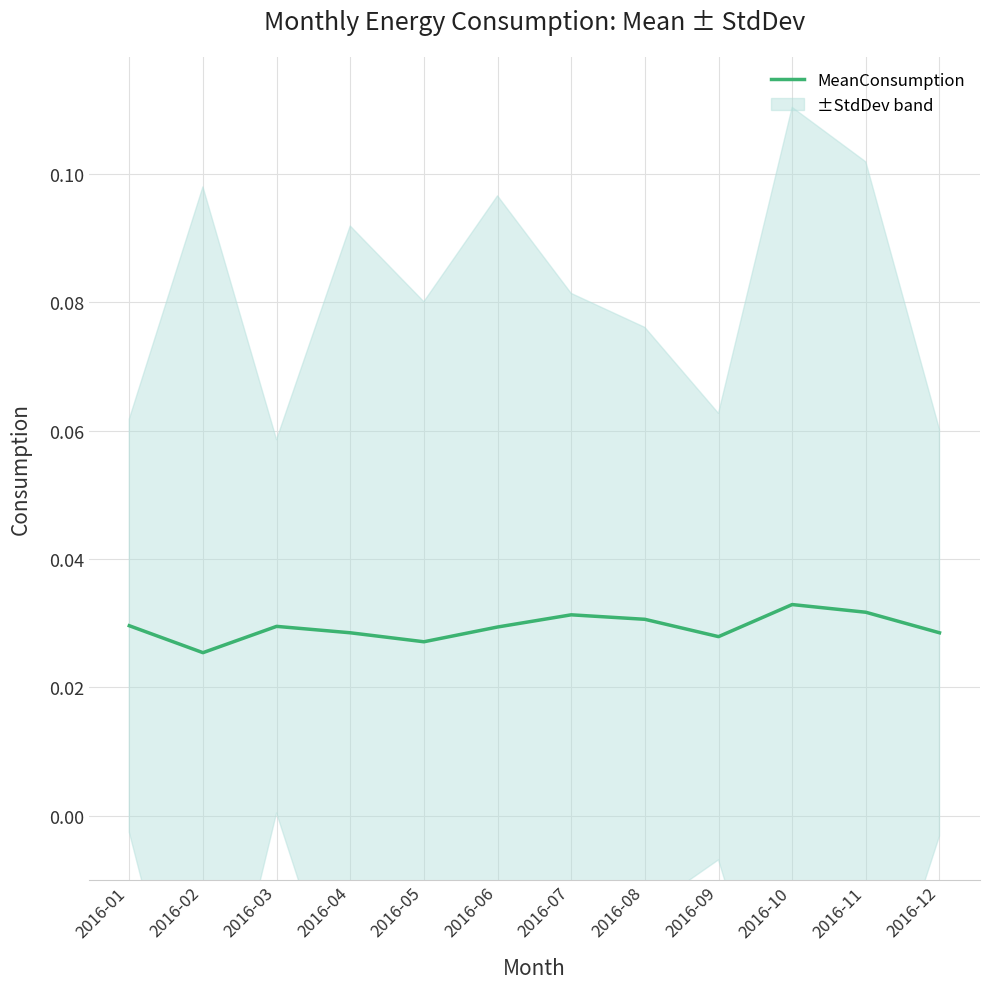

Count the values in the range 0 to 1.

12